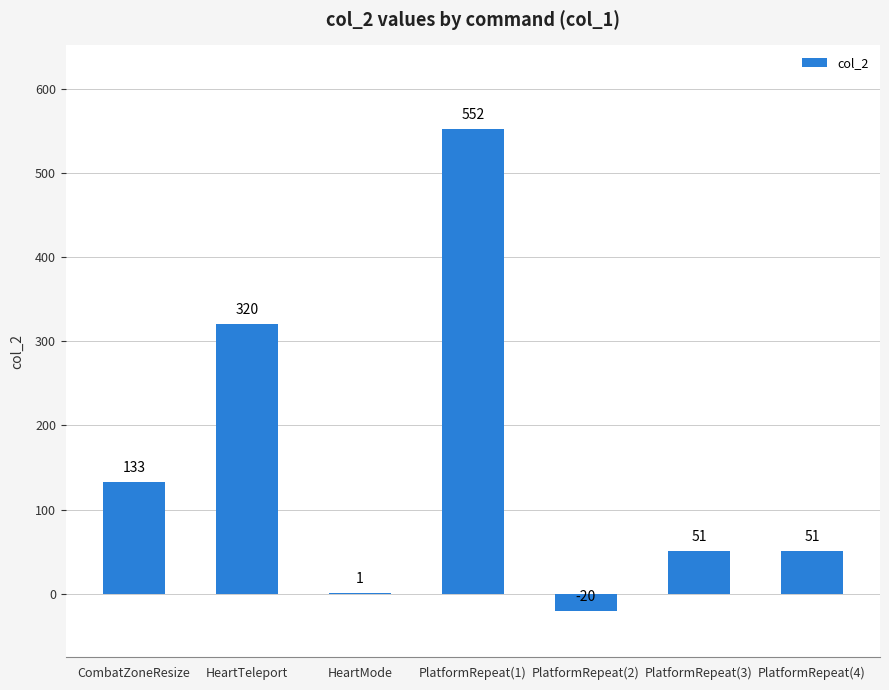

Which has a higher value, PlatformRepeat(2) or PlatformRepeat(1)?

PlatformRepeat(1)